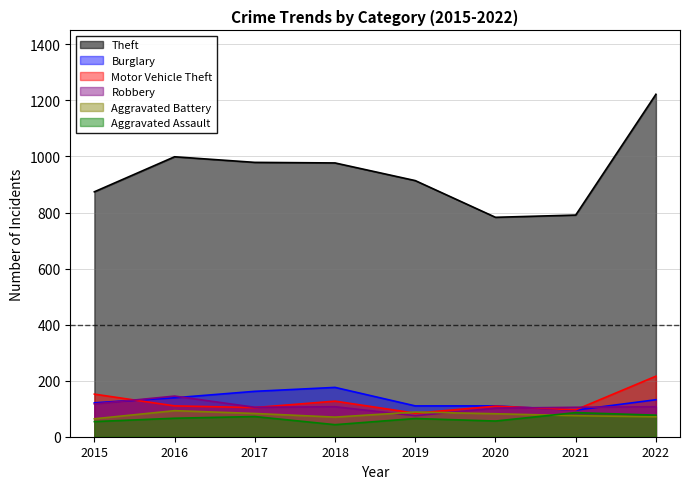

Which series has the largest range (max minus min)?

Theft